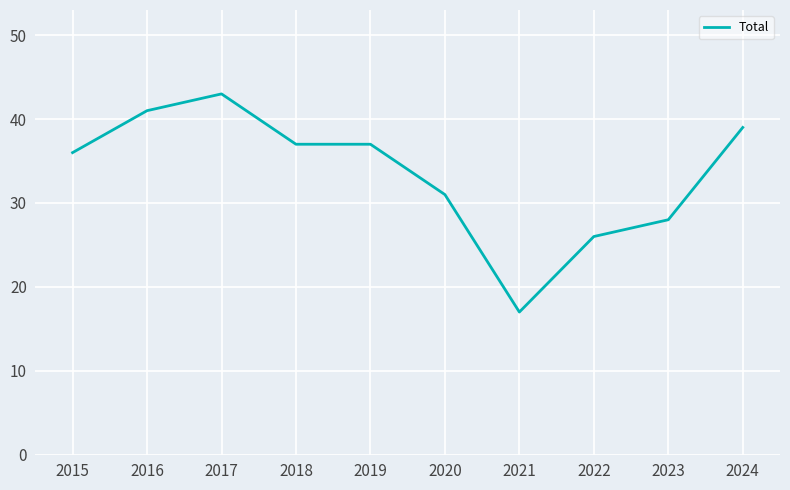

What value does the data have at 2015, to the nearest 5?

35